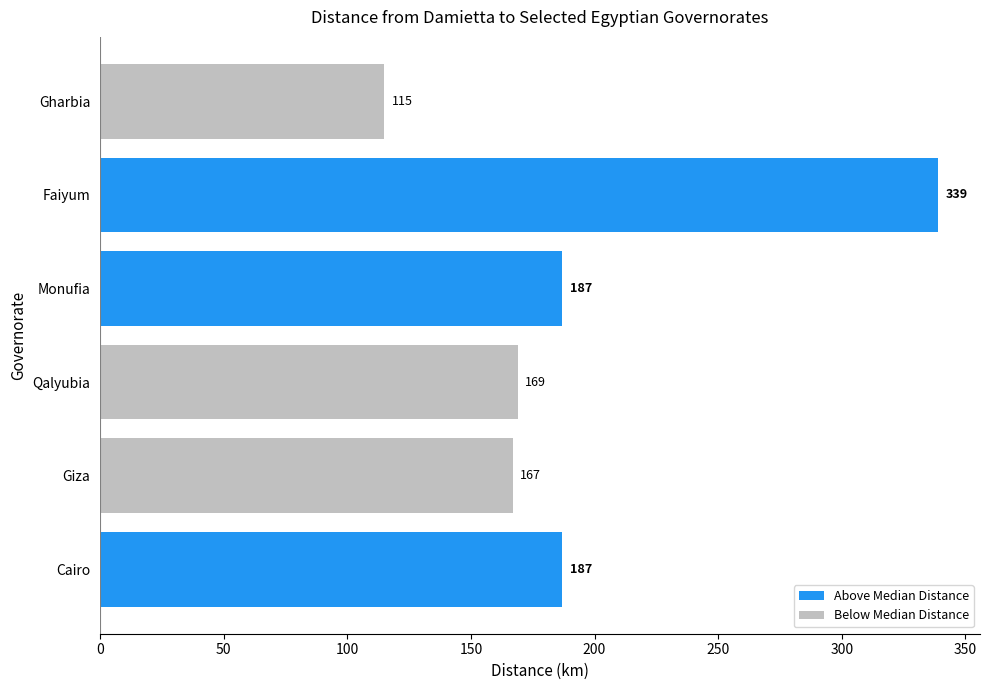

What is the average value?

194